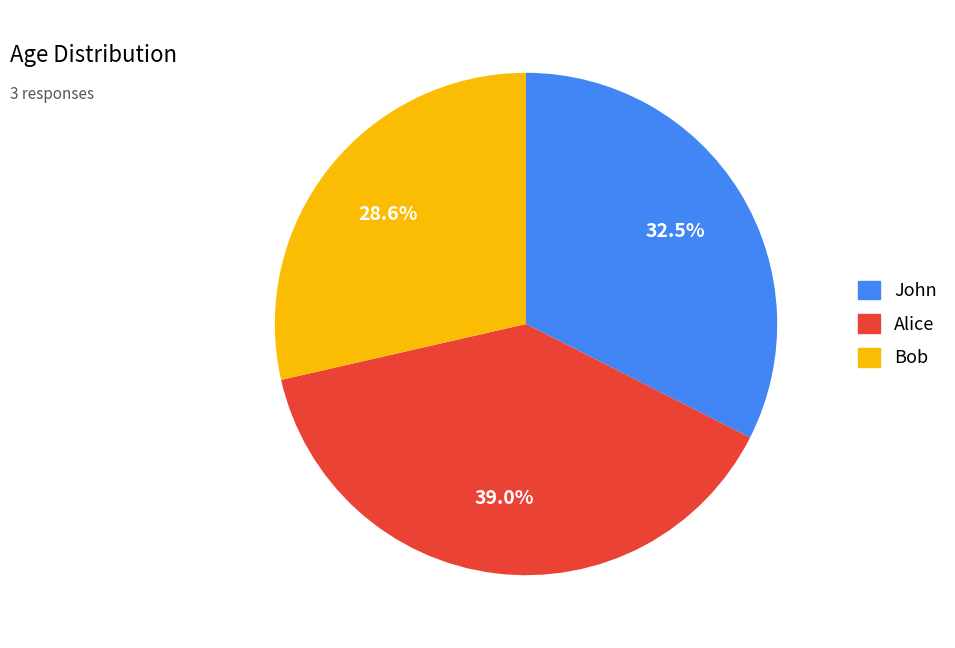

What percentage is NOT represented by John?

67.5%